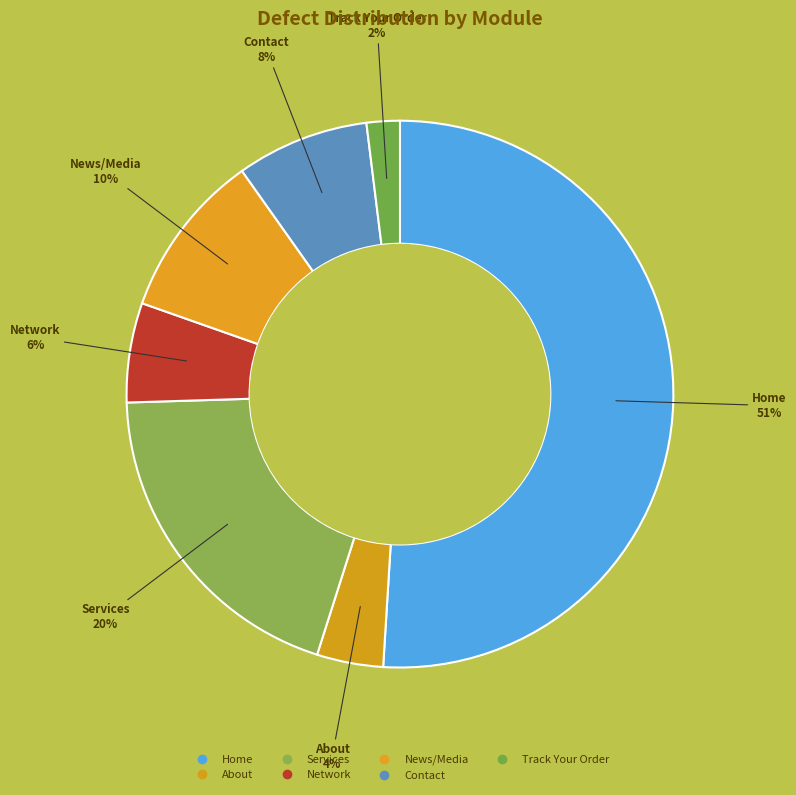

How many slices are in this pie chart?

7